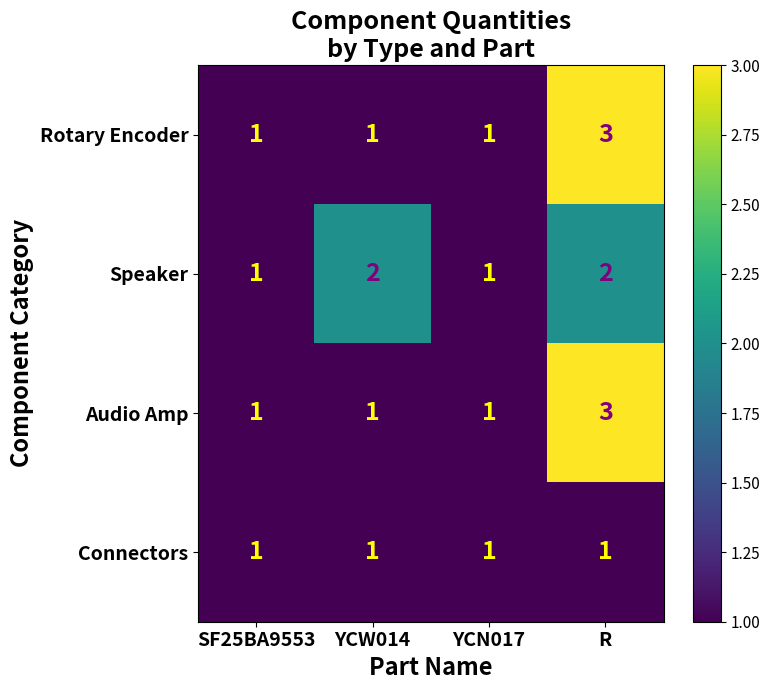

How many series are shown in this chart?

4